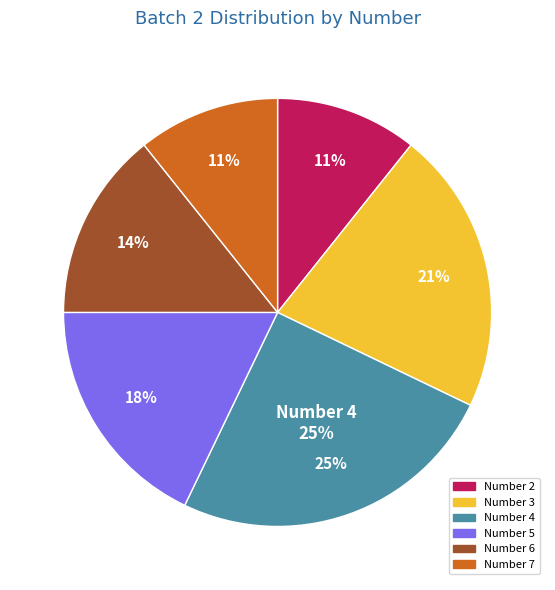

Rank the categories by value from highest to lowest.

4, 3, 5, 6, 2, 7